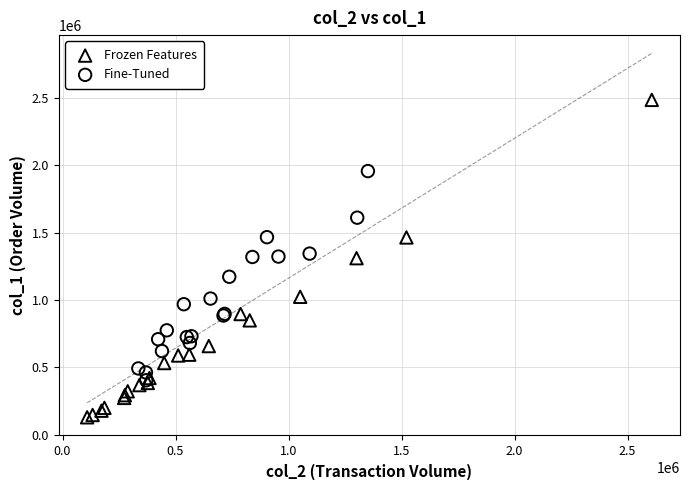

Which series has the widest spread of Y values?

Frozen Features